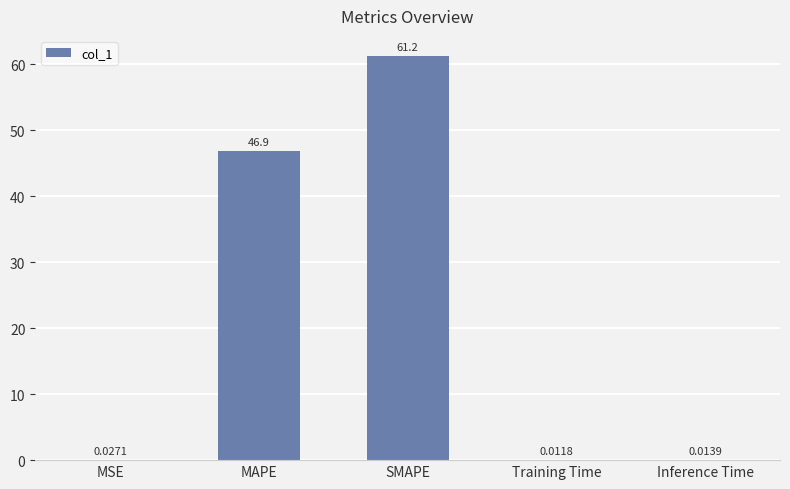

Where is the data nearest to the value 30?

MAPE